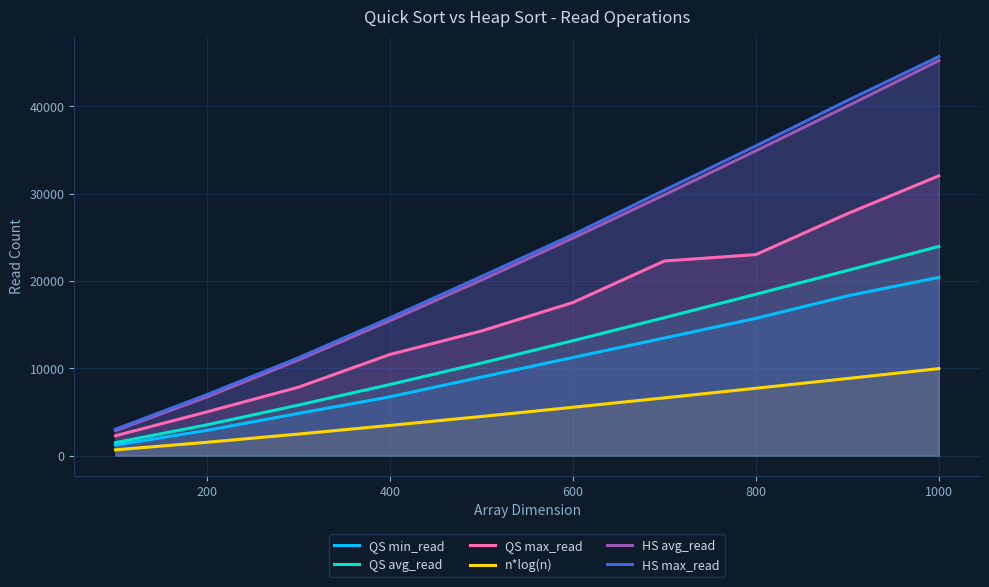

Reading left to right, list all the values displayed in this chart.

QS min_read: 1199.0	2894.0	4832.0	6732.0	8996.0	11240.0	13470.0	15727.0	18297.0	20421.0
QS avg_read: 1491.6	3527.2	5787.7	8148.3	10602.3	13159.9	15807.9	18483.5	21206.5	23961.4
QS max_read: 2275.0	5010.0	7839.0	11583.0	14277.0	17538.0	22294.0	23030.0	27714.0	32053.0
n*log(n): 664.4	1528.8	2468.7	3457.5	4482.9	5537.3	6615.9	7715.1	8832.4	9965.8
HS avg_read: 2862.9	6719.1	10955.6	15455.9	20109.9	24922.6	29875.9	34924.5	40042.9	45256.1
HS max_read: 3020.0	6987.0	11211.0	15780.0	20519.0	25312.0	30408.0	35484.0	40675.0	45710.0